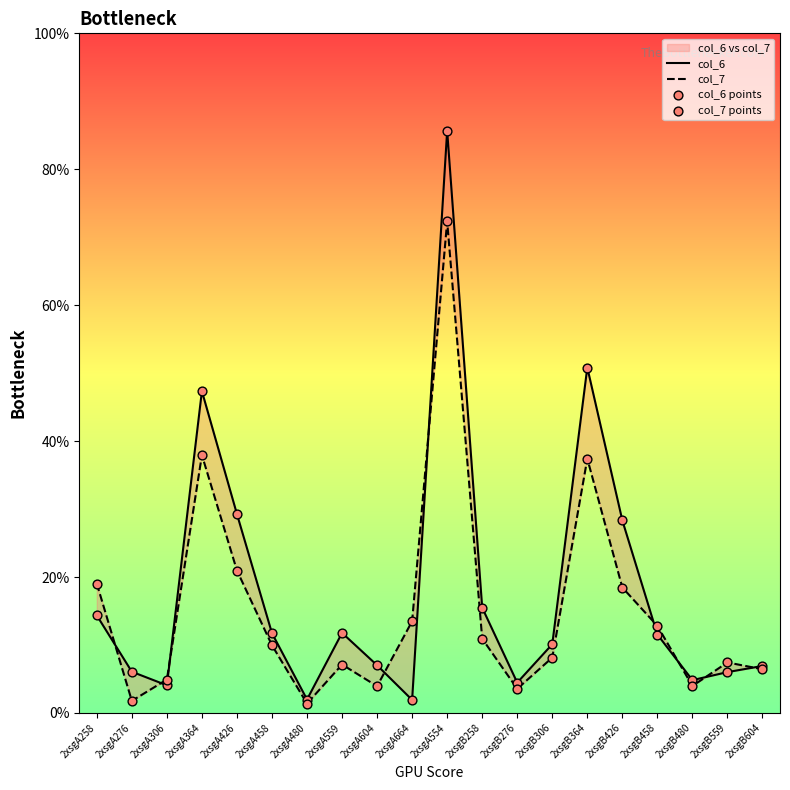

Which series has the largest total across all categories?

col_6